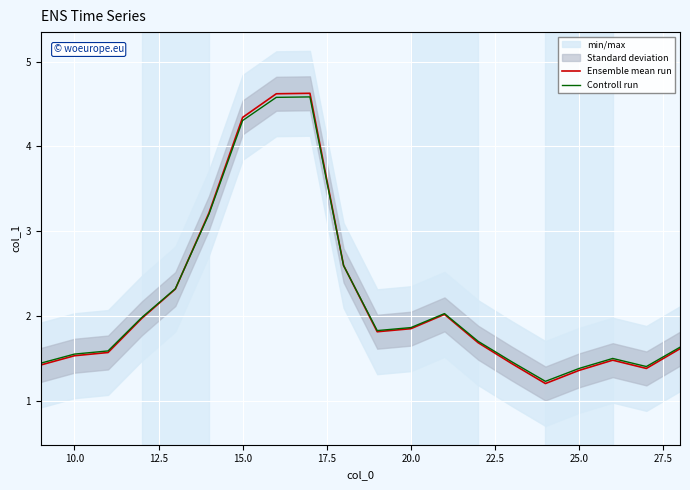

Reading left to right, list all the values displayed in this chart.

Ensemble mean run: 1.4	1.5	1.6	2.0	2.3	3.2	4.3	4.6	4.6	2.6	1.8	1.9	2.0	1.7	1.4	1.2	1.4	1.5	1.4	1.6
Controll run: 1.4	1.6	1.6	2.0	2.3	3.2	4.3	4.6	4.6	2.6	1.8	1.9	2.0	1.7	1.5	1.2	1.4	1.5	1.4	1.6